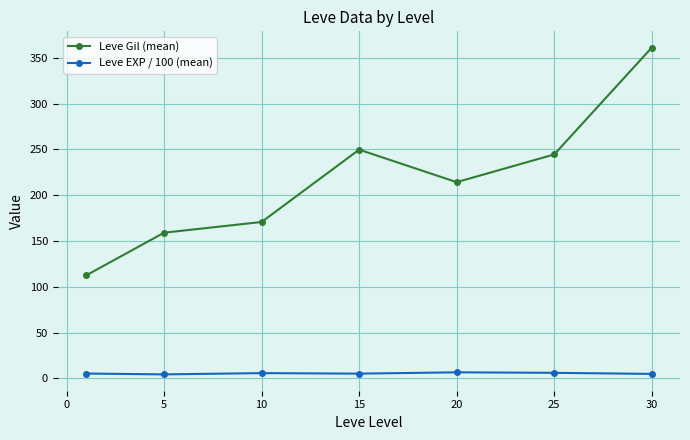

What is the minimum value shown in the chart?

4.3